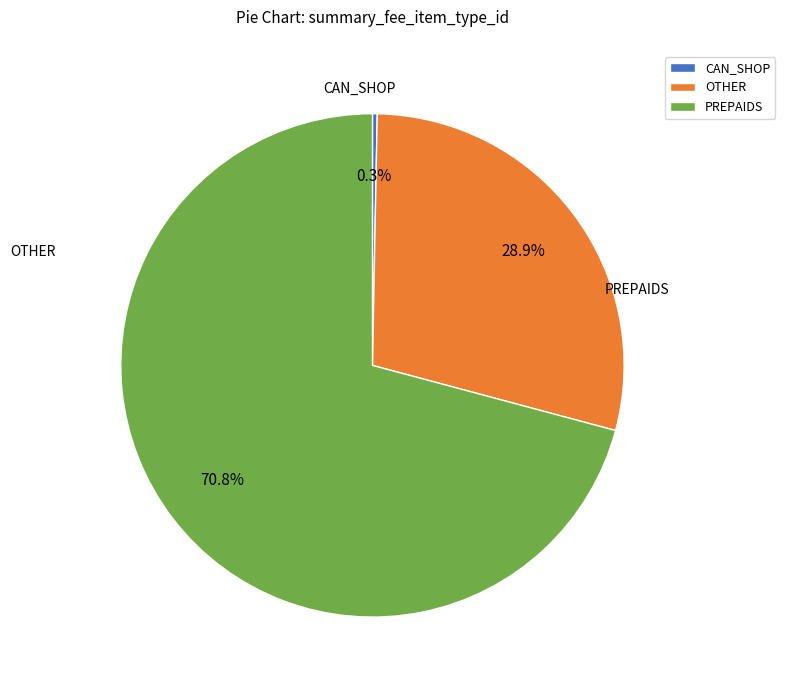

Between CAN_SHOP and PREPAIDS, which is larger?

PREPAIDS